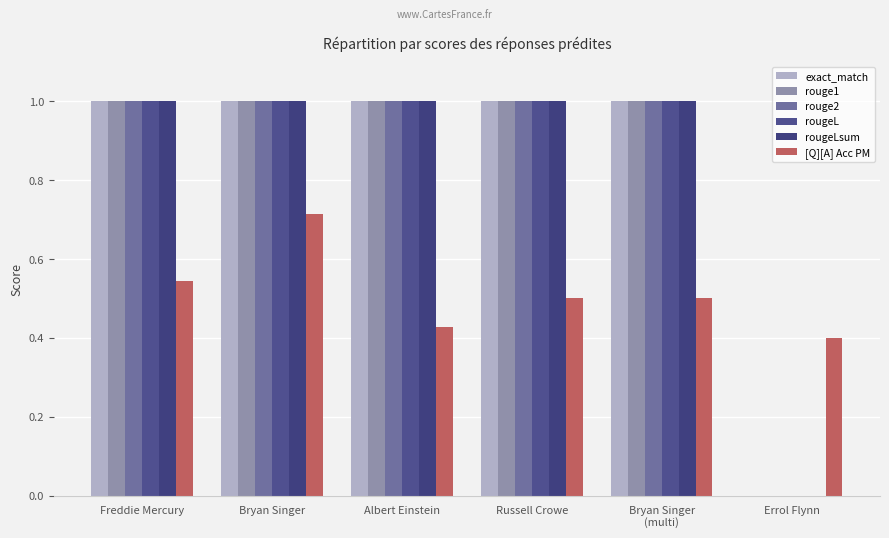

How many positive values does the exact_match series have?

5